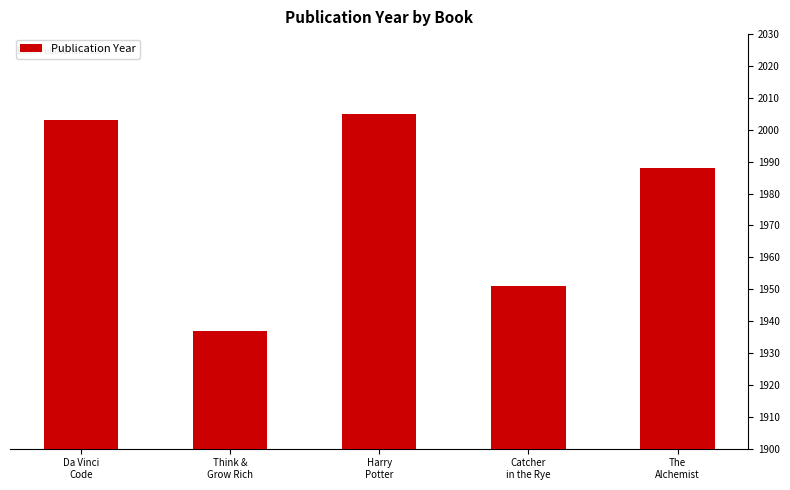

What is the ratio of the value at Think &
Grow Rich to the value at Da Vinci
Code?

1.0